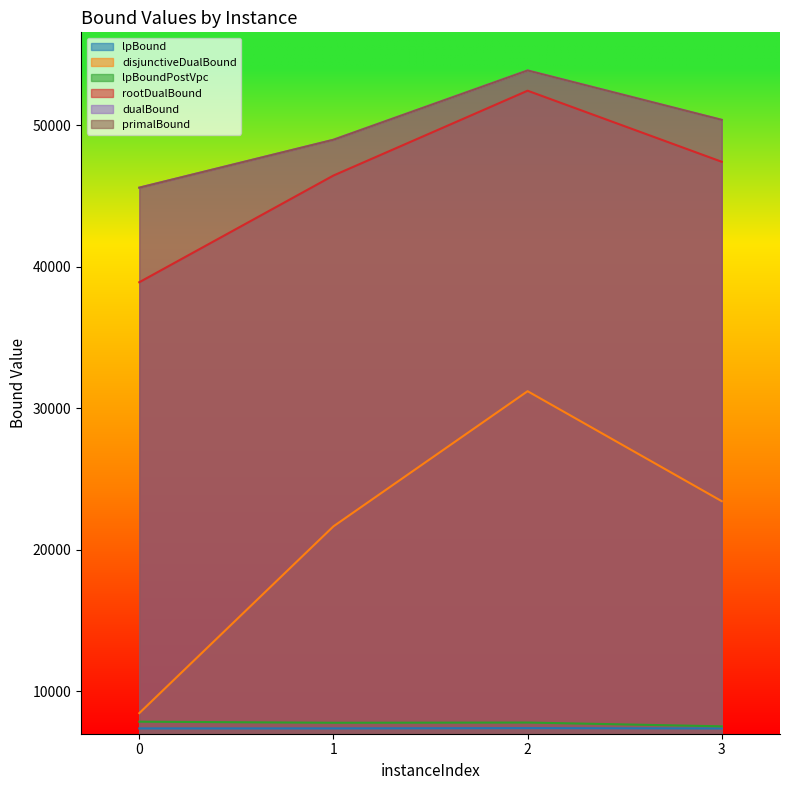

Count the number of categories in the chart.

4